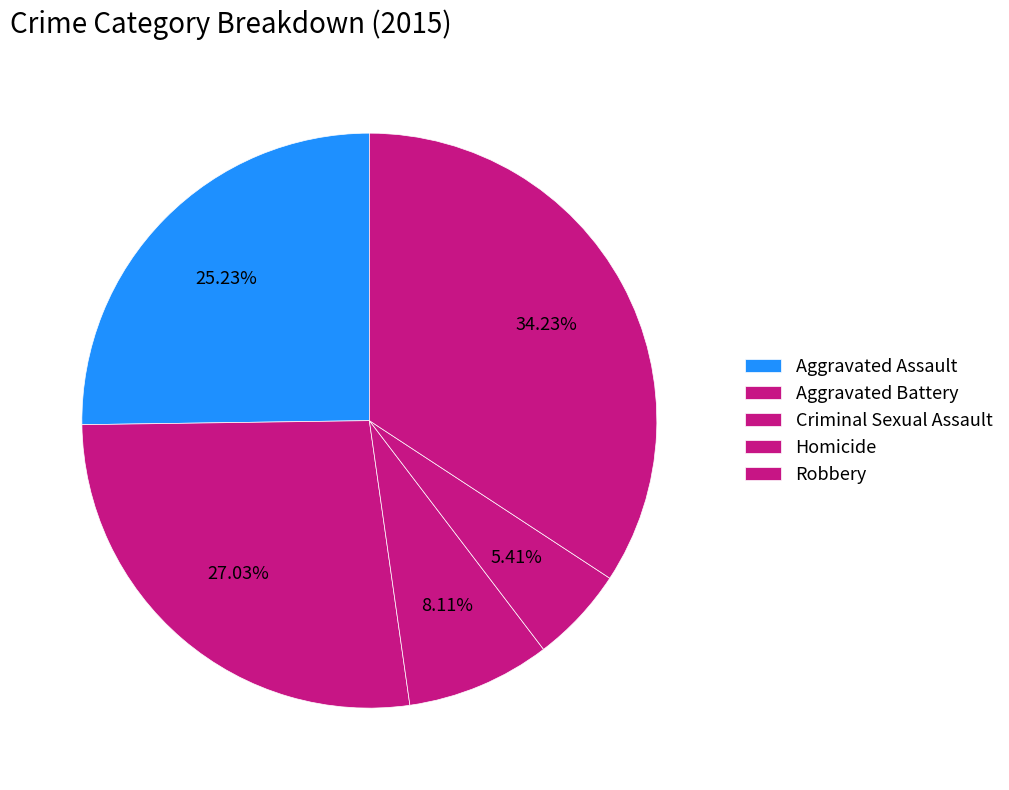

Count the number of slices in the pie.

5